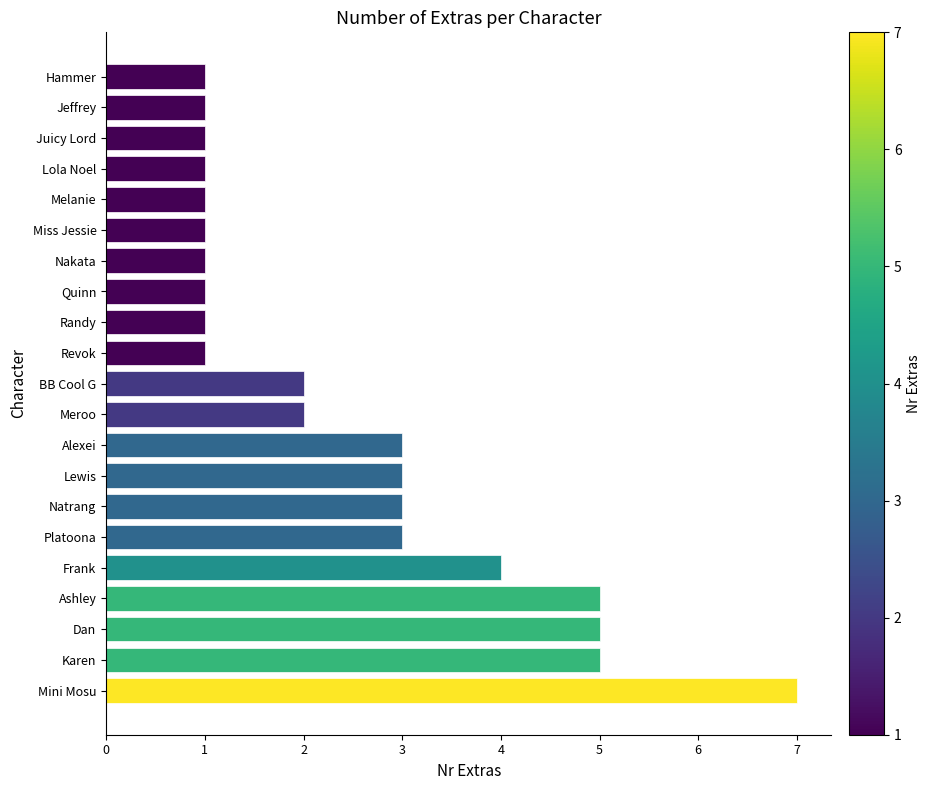

The value at Platoona is 3. True or false?

True